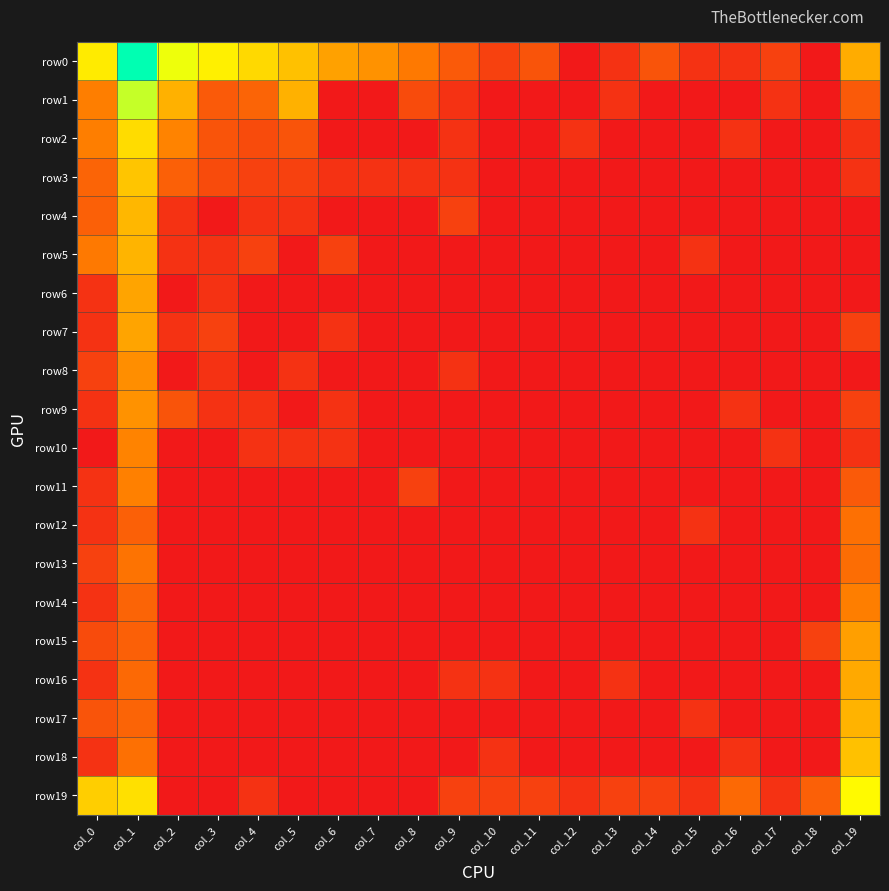

Rank the series by their maximum value, from lowest to highest.

row12, row13, row14, row11, row10, row8, row9, row15, row6, row7, row16, row17, row5, row4, row18, row3, row2, row19, row1, row0